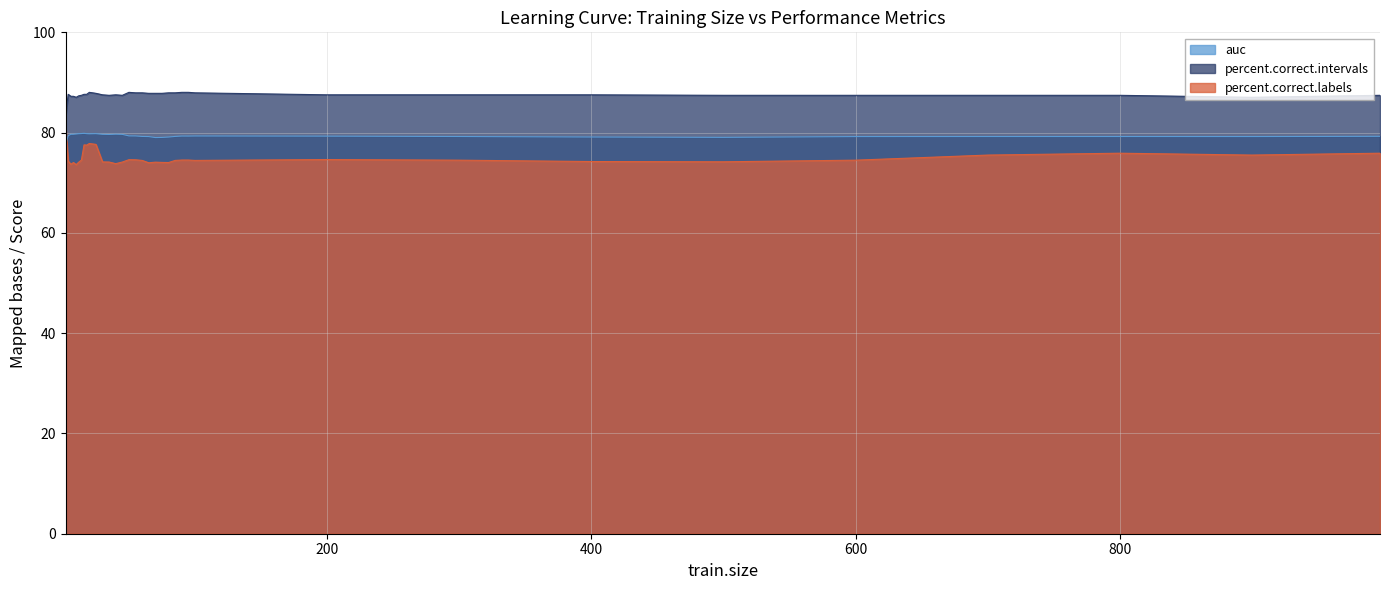

Reading left to right, what are all the values shown in this chart?

auc: 2=77.4	4=79.4	6=79.7	8=79.7	10=79.7	12=79.8	14=79.8	16=79.9	18=79.8	20=79.8	25=79.8	30=79.7	35=79.6	40=79.7	45=79.7	50=79.3	55=79.3	60=79.2	65=79.2	70=79.0	75=79.0	80=79.1	85=79.2	90=79.3	95=79.3	100=79.3	200=79.3	300=79.2	400=79.1	500=79.1	600=79.2	700=79.2	800=79.2	900=79.2	997=79.3
percent.correct.labels: 2=81.5	4=74.3	6=73.7	8=74.0	10=73.6	12=74.1	14=74.5	16=77.6	18=77.5	20=77.8	25=77.7	30=74.2	35=74.1	40=73.8	45=74.1	50=74.6	55=74.6	60=74.5	65=74.0	70=74.1	75=74.1	80=74.0	85=74.5	90=74.5	95=74.5	100=74.5	200=74.6	300=74.5	400=74.2	500=74.2	600=74.5	700=75.5	800=75.9	900=75.5	997=75.9
percent.correct.intervals: 2=83.3	4=87.6	6=87.2	8=87.2	10=87.0	12=87.3	14=87.4	16=87.6	18=87.6	20=88.0	25=87.8	30=87.5	35=87.4	40=87.5	45=87.4	50=88.0	55=87.9	60=87.9	65=87.8	70=87.8	75=87.8	80=87.9	85=87.9	90=88.0	95=88.0	100=87.9	200=87.5	300=87.5	400=87.5	500=87.4	600=87.4	700=87.4	800=87.4	900=87.0	997=87.4